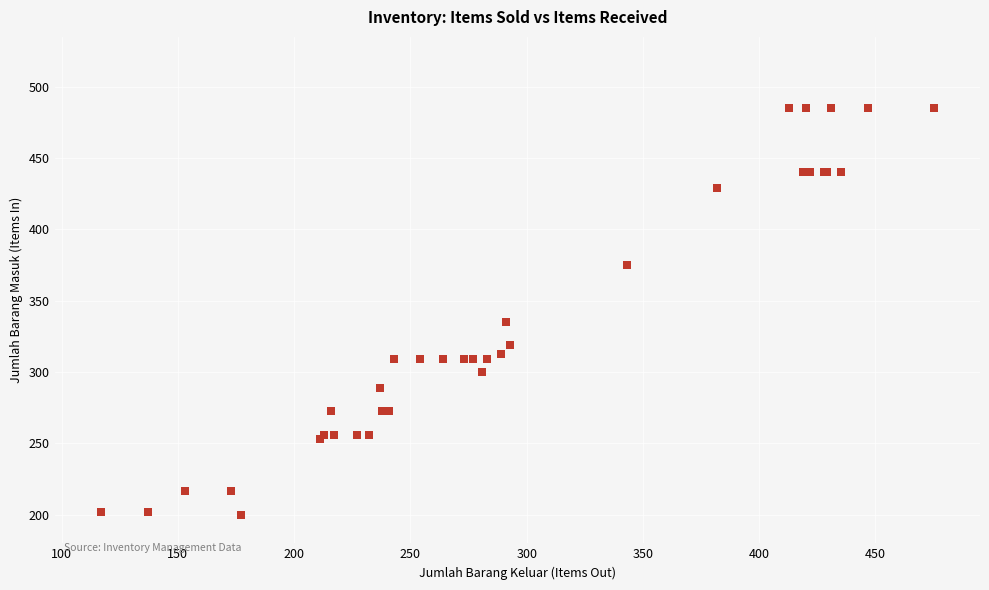

What Y value in the scatter plot is closest to 342?

335